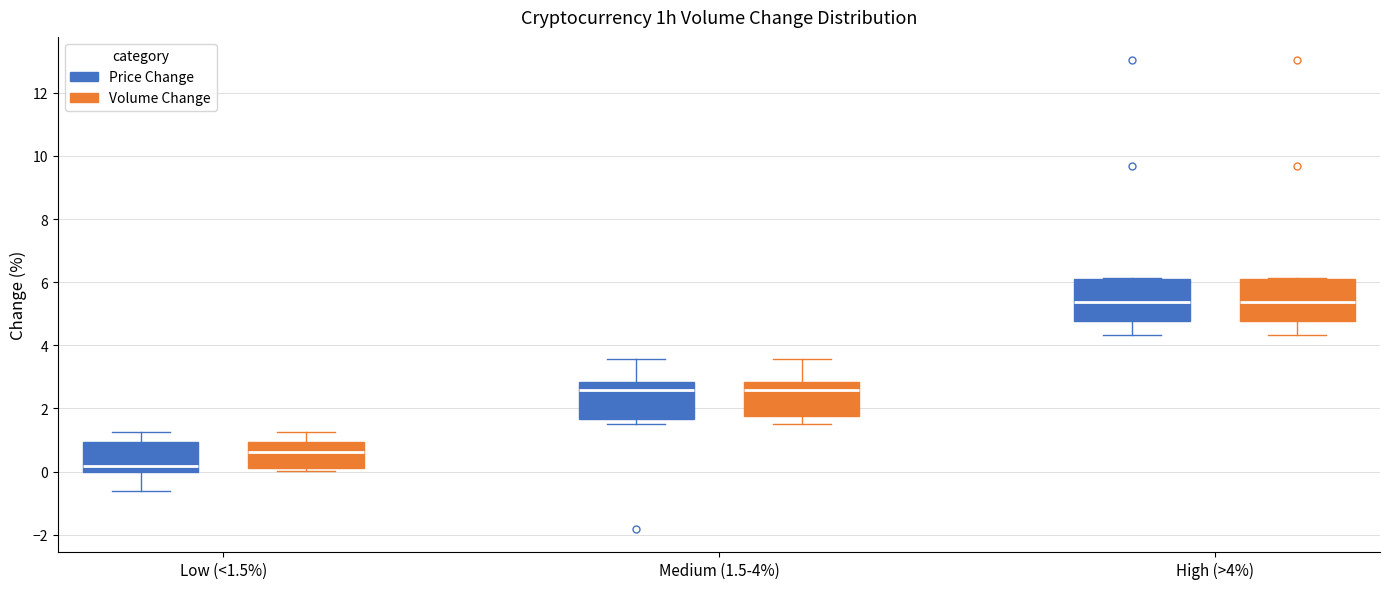

Reading left to right, transcribe this box plot: for each box, give where its median line is, the range the box spans, and where its two whiskers end, as read against the y-axis. The values are not printed on the chart, so give them approximately, as read against the axis.

Low (<1.5%) (Price Change): median 0.2, box 0.0 to 1.0, whiskers -0.6 to 1.2
Low (<1.5%) (Volume Change): median 0.6, box 0.2 to 1.0, whiskers 0.0 to 1.2
Medium (1.5-4%) (Price Change): median 2.6, box 1.6 to 2.8, whiskers 1.6 (just below the box's lower edge) to 3.6
Medium (1.5-4%) (Volume Change): median 2.6, box 1.8 to 2.8, whiskers 1.6 to 3.6
High (>4%) (Price Change): median 5.4, box 4.8 to 6.0, whiskers 4.4 to 6.2
High (>4%) (Volume Change): median 5.4, box 4.8 to 6.0, whiskers 4.4 to 6.2